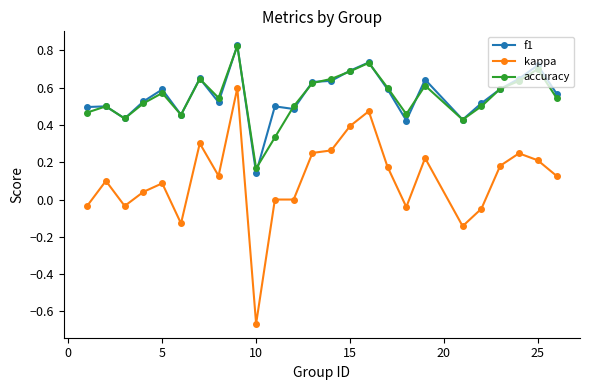

True or false: kappa and f1 cross at least once.

False